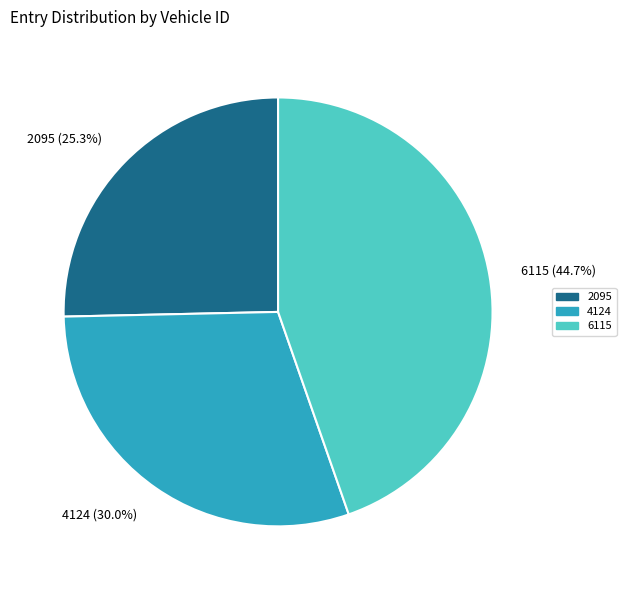

What percentage is the 4124 slice, to the nearest percent?

30%